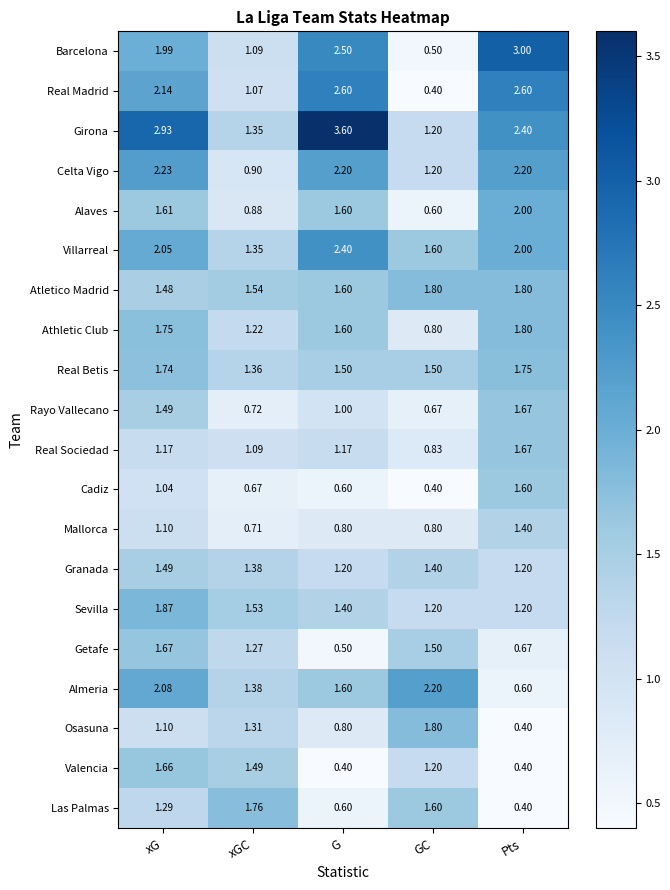

Where does the Las Palmas series first go above 1?

xG